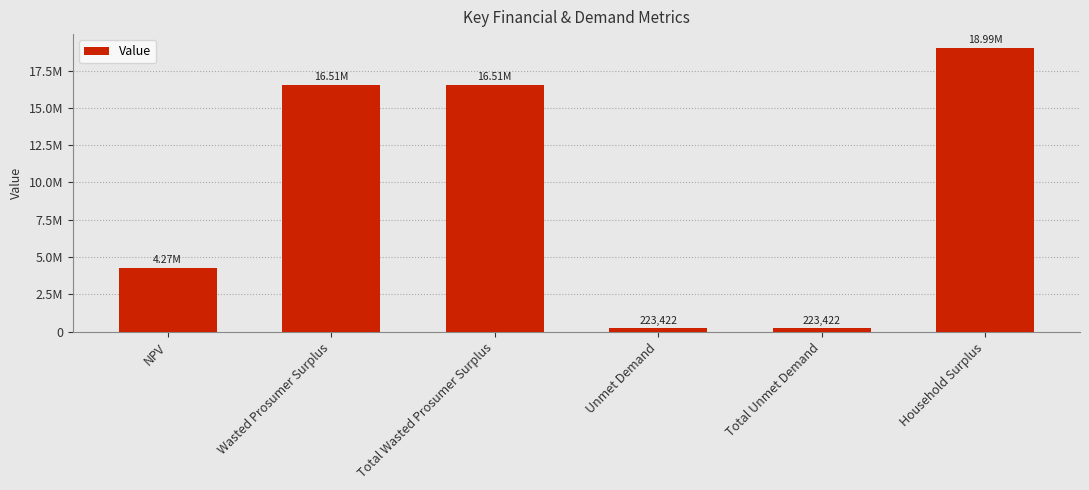

Reading right to left, what are all the values shown in this chart?

18993839.7	223421.7	223421.7	16514306.0	16514306.0	4267463.8